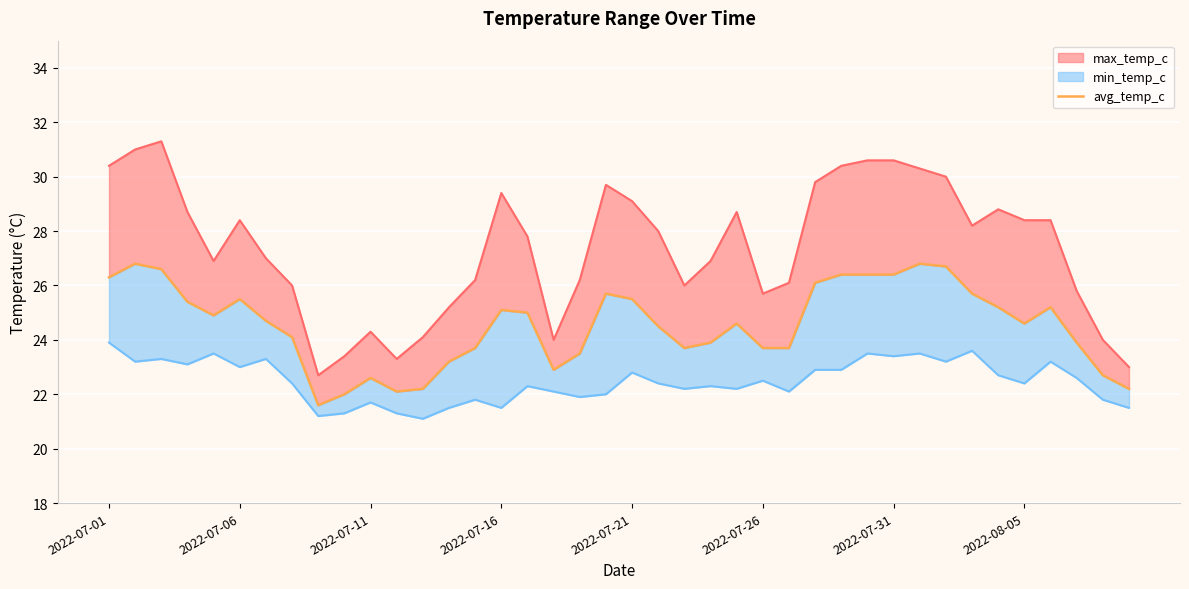

List the labels in order of value, smallest first.

8, 9, 11, 12, 39, 10, 38, 17, 13, 18, 14, 22, 25, 26, 23, 37, 2022-08-05, 21, 24, 35, 2022-07-31, 2022-07-21, 16, 15, 34, 36, 2022-07-16, 2022-07-26, 20, 19, 33, 27, 2022-07-01, 28, 29, 30, 2022-07-11, 32, 2022-07-06, 31